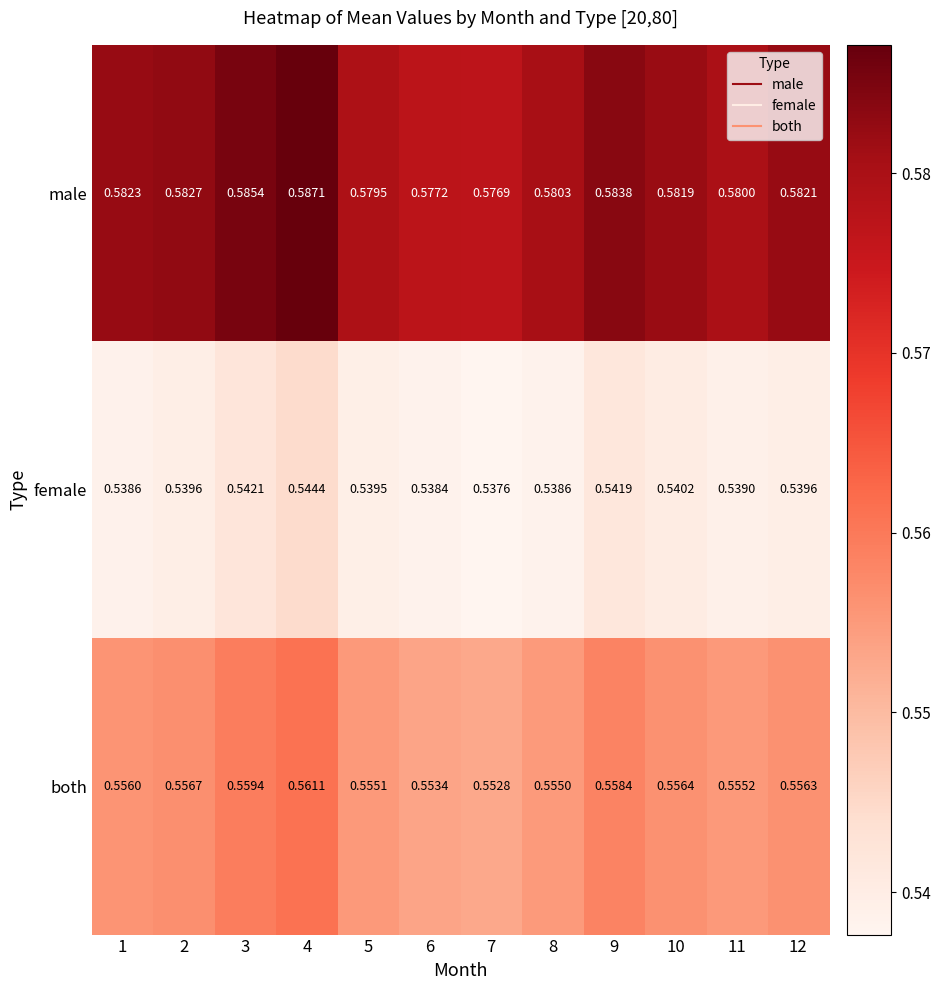

At how many categories does at least one series exceed 0?

12